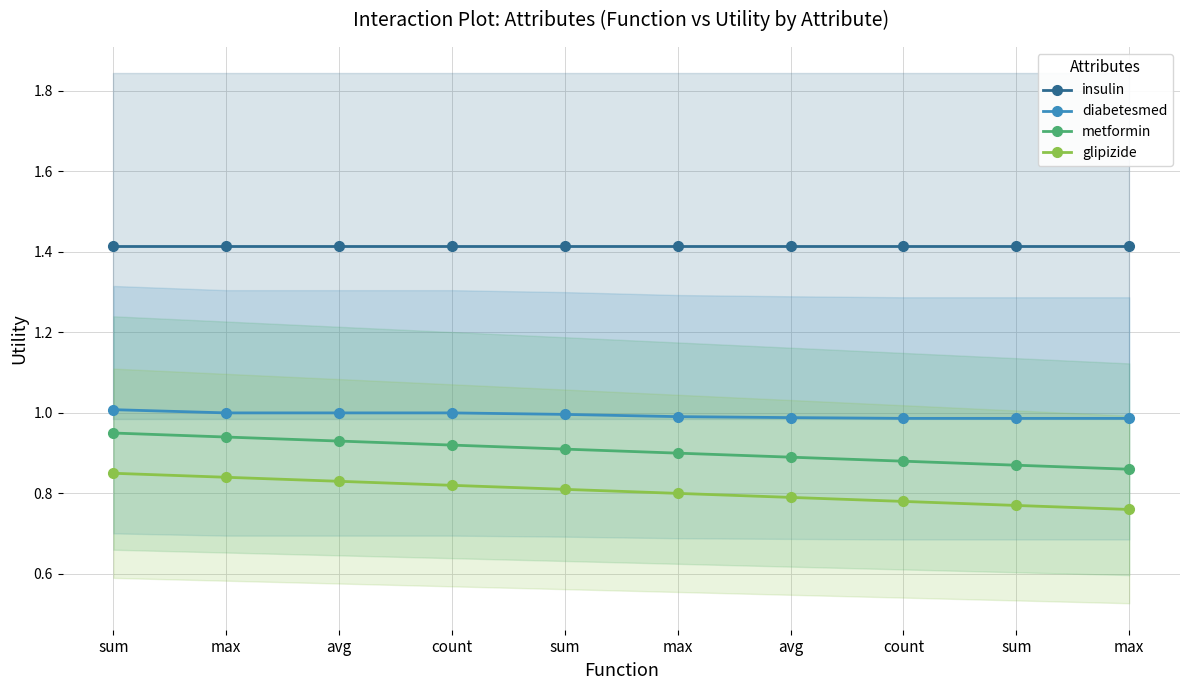

At which category does the chart reach its peak across all series?

sum